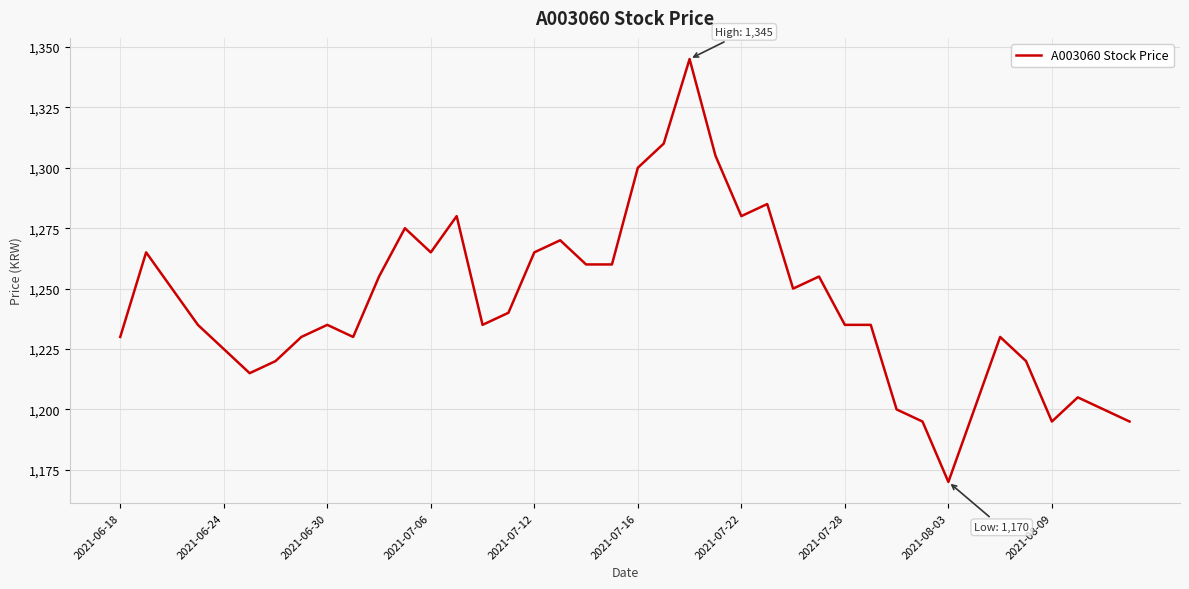

What is the minimum value shown in the chart?

1170